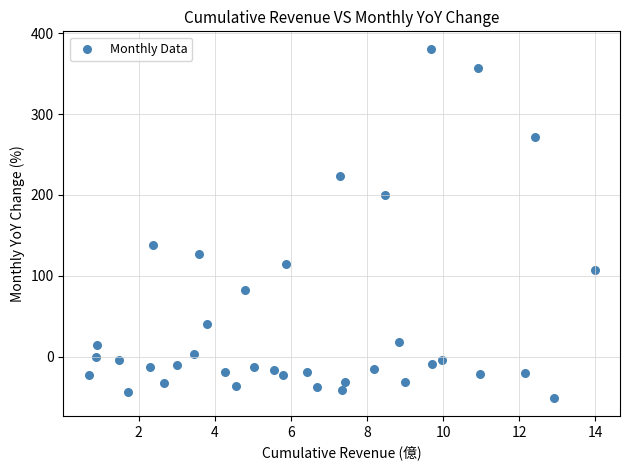

What is the range of X values (max minus min)?

13.3